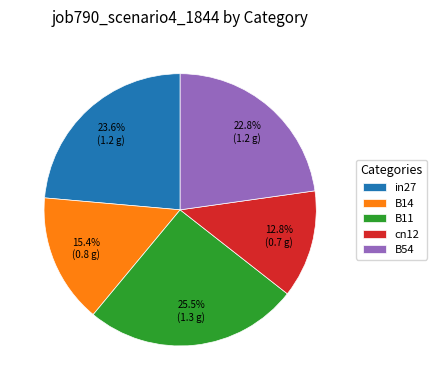

True or false: B11 accounts for 18% of the total.

False